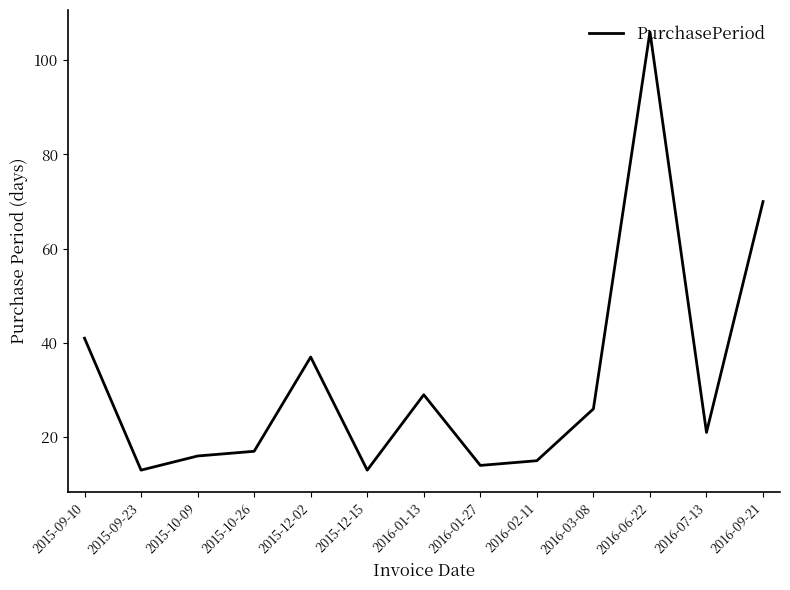

Is this an area chart (filled region under the line)?

No